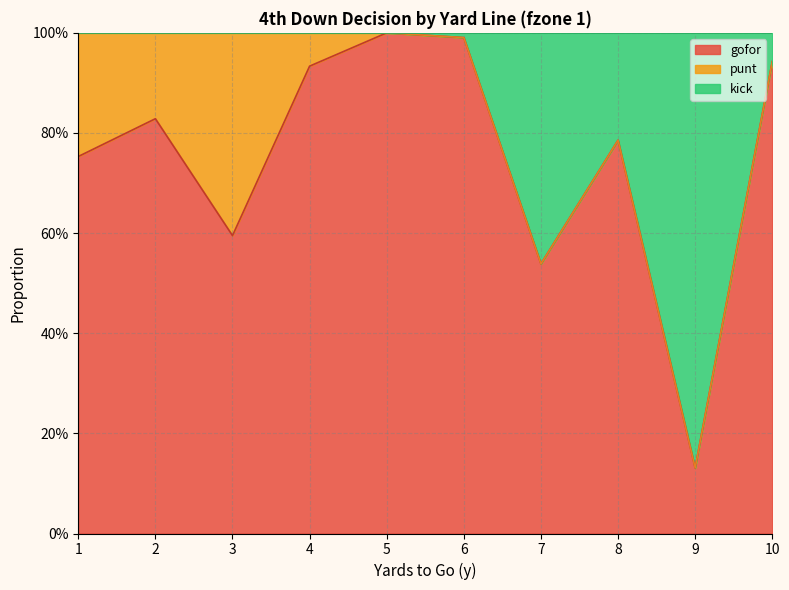

Where is kick nearest to the value 0?

9